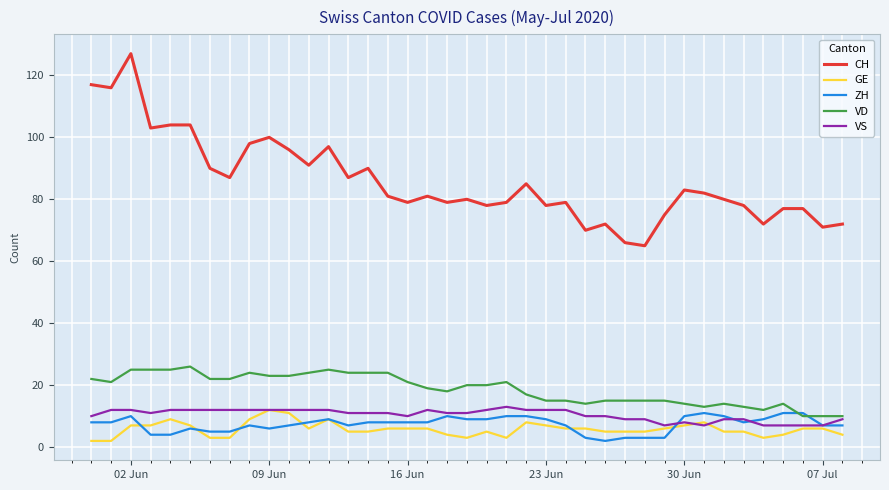

What is the greatest value displayed?

127